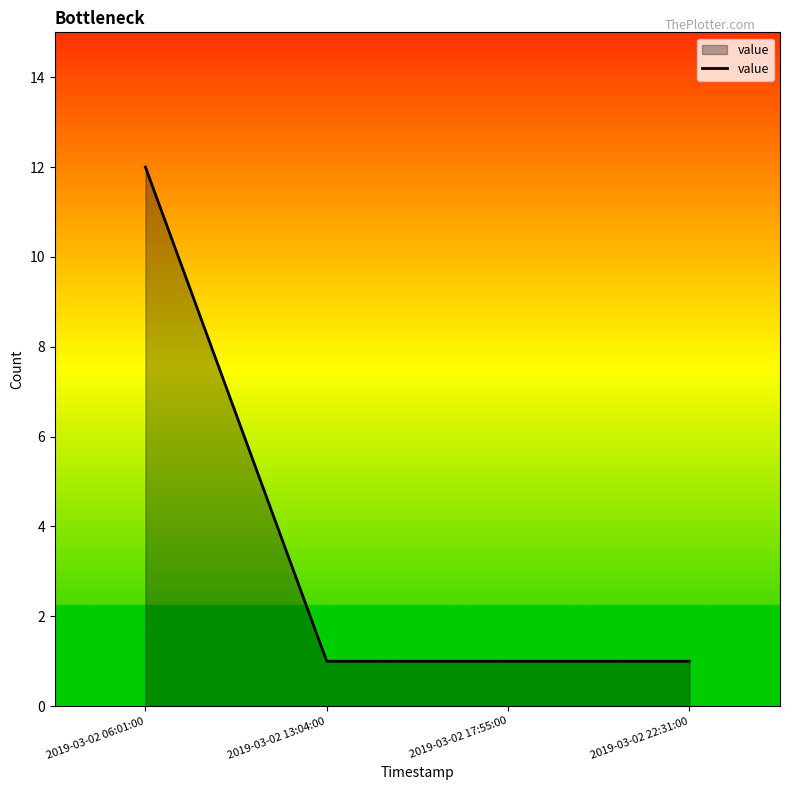

How many values are between 1 and 12?

4